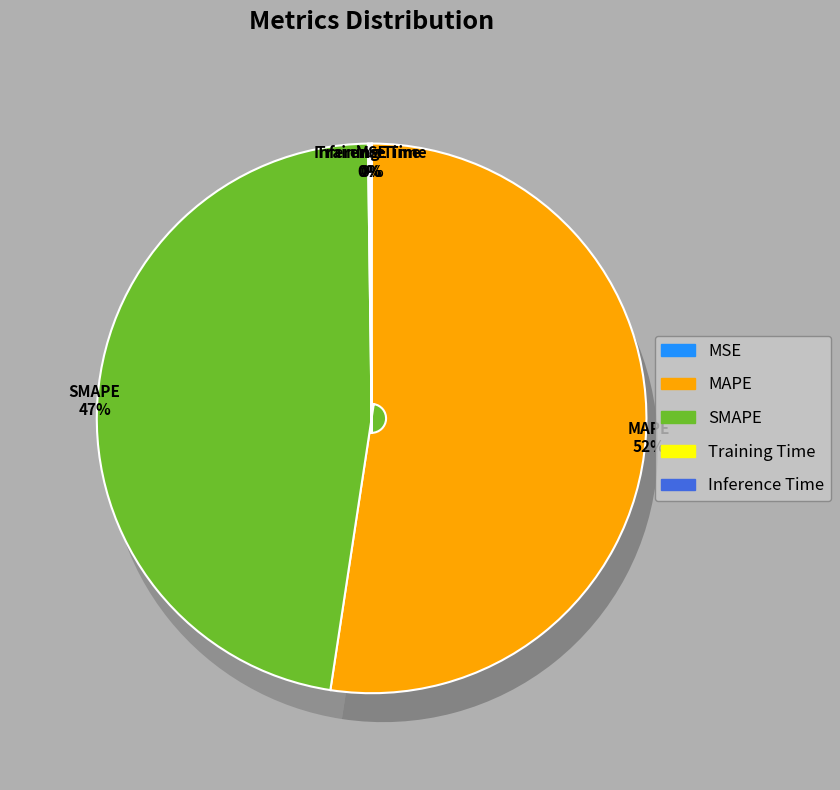

Rank the categories by value from highest to lowest.

MAPE, SMAPE, Inference Time, Training Time, MSE